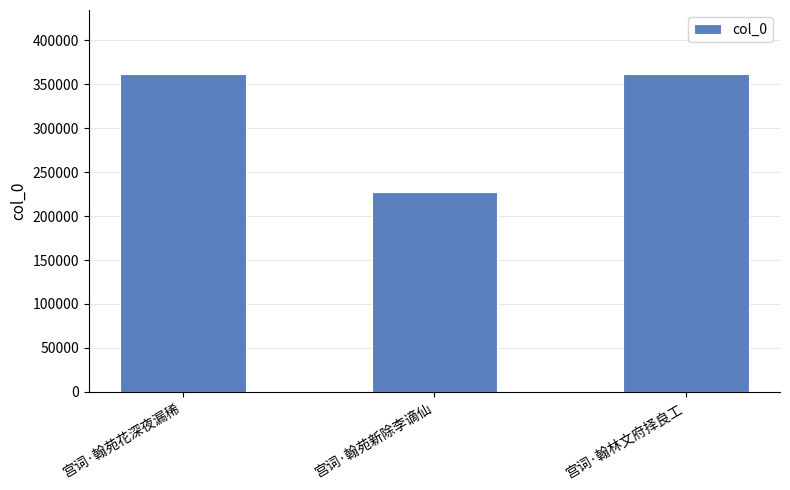

Approximately how many times larger is the value at 宫词·翰苑花深夜漏稀 compared to 宫词·翰林文府择良工?

1.0